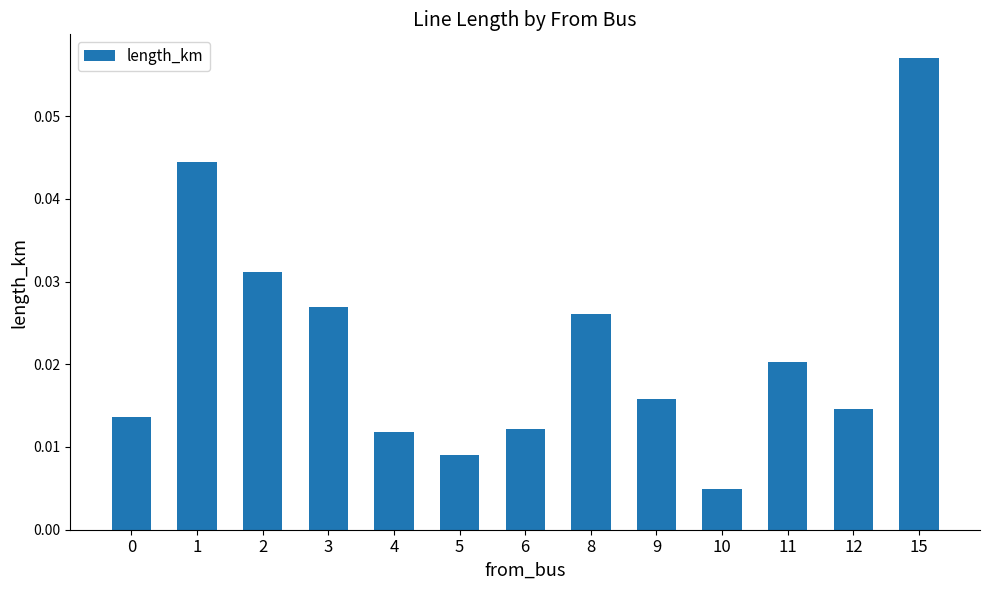

Which category has the highest value across all series?

15